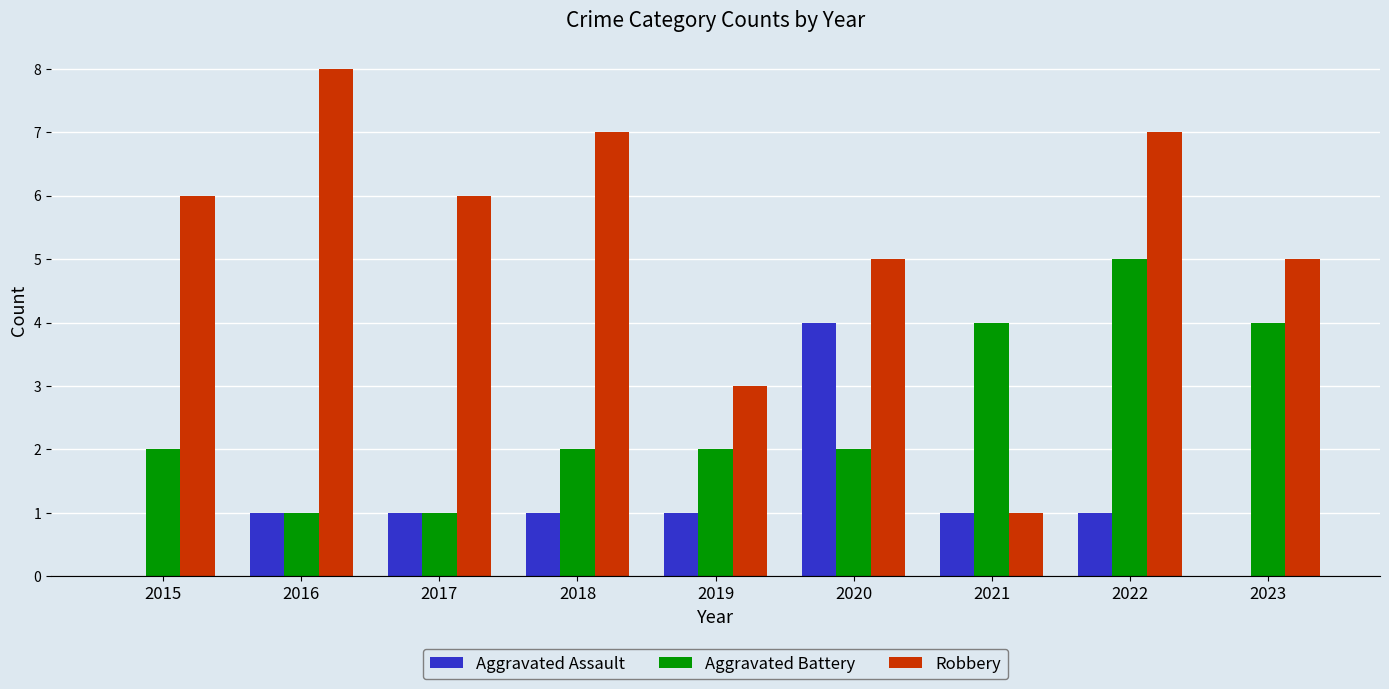

How many Aggravated Battery values are between 2 and 4?

6